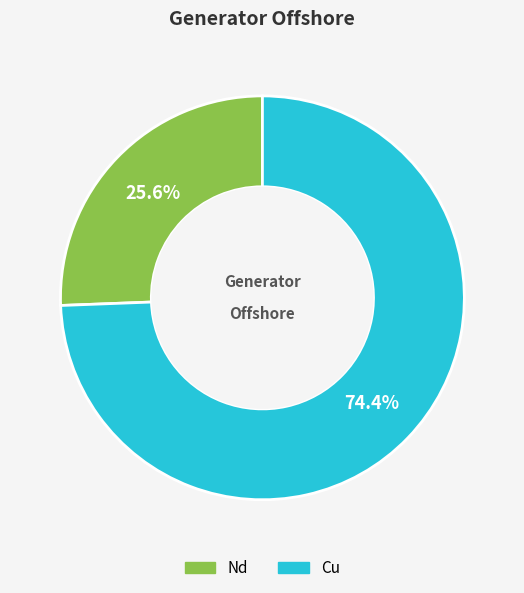

Count the number of slices in the pie.

2